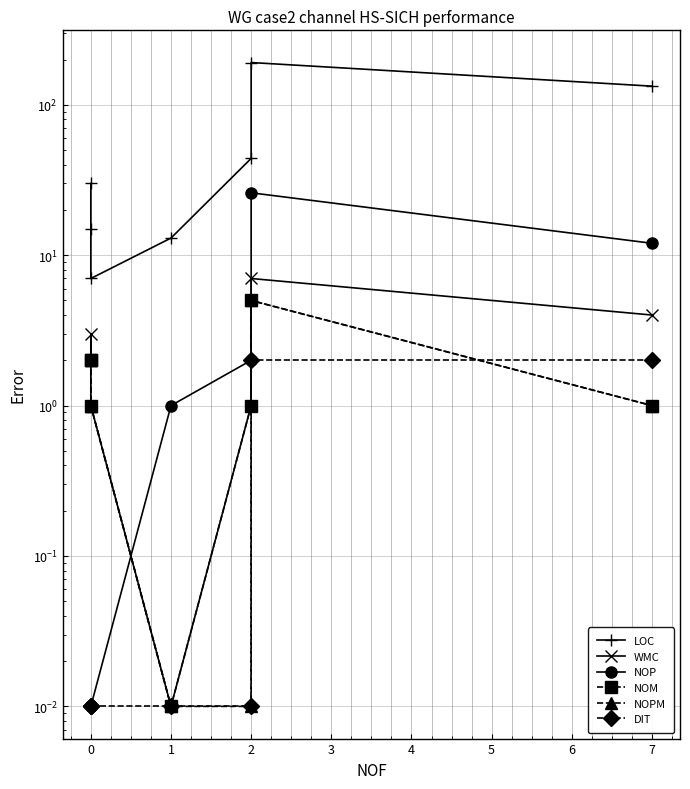

What is the value of the NOP point at the 4th from the left?

1.0